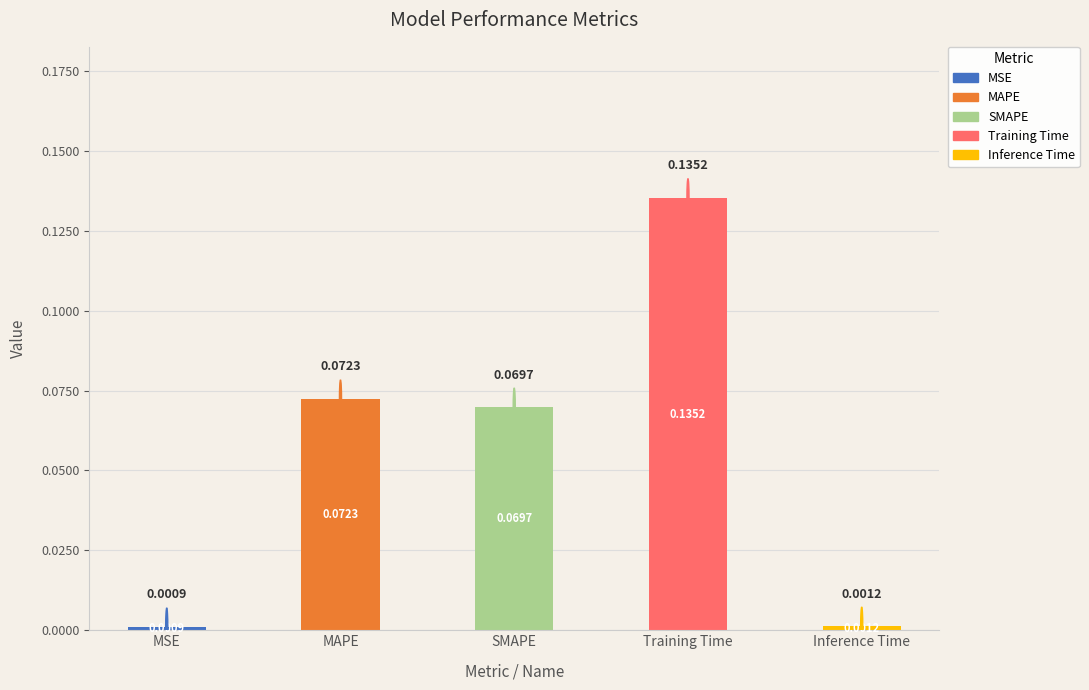

List the labels in order of value, largest first.

Training Time, MAPE, SMAPE, Inference Time, MSE